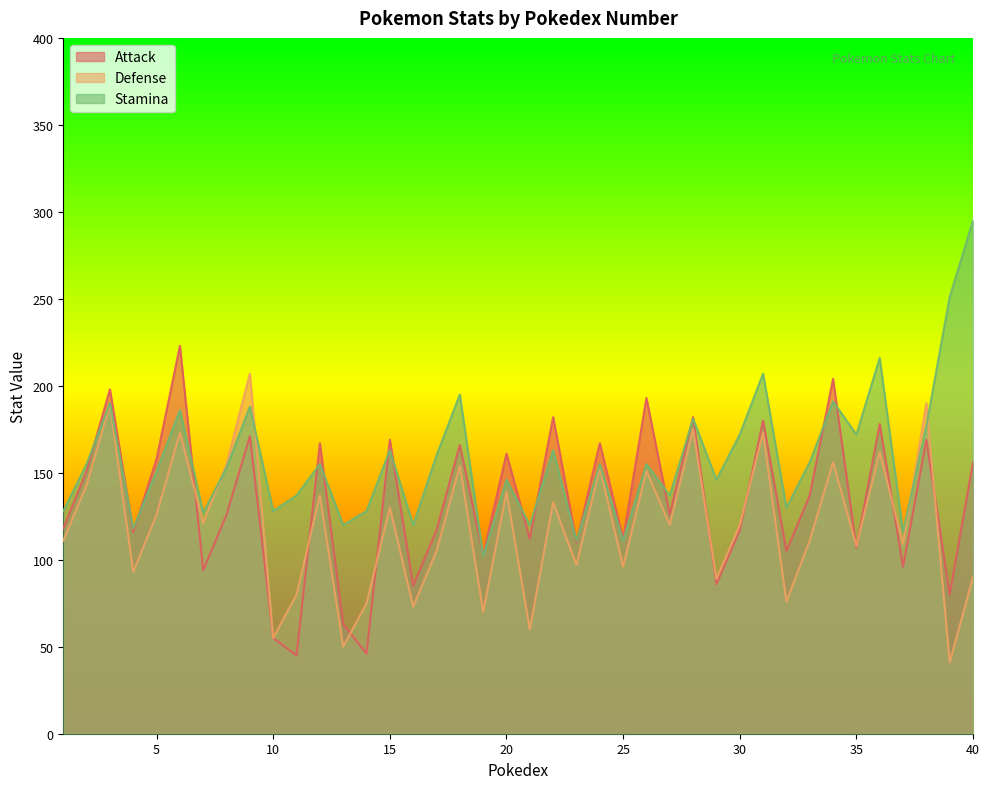

What is the sum of the Defense values at 16 and 40?

163